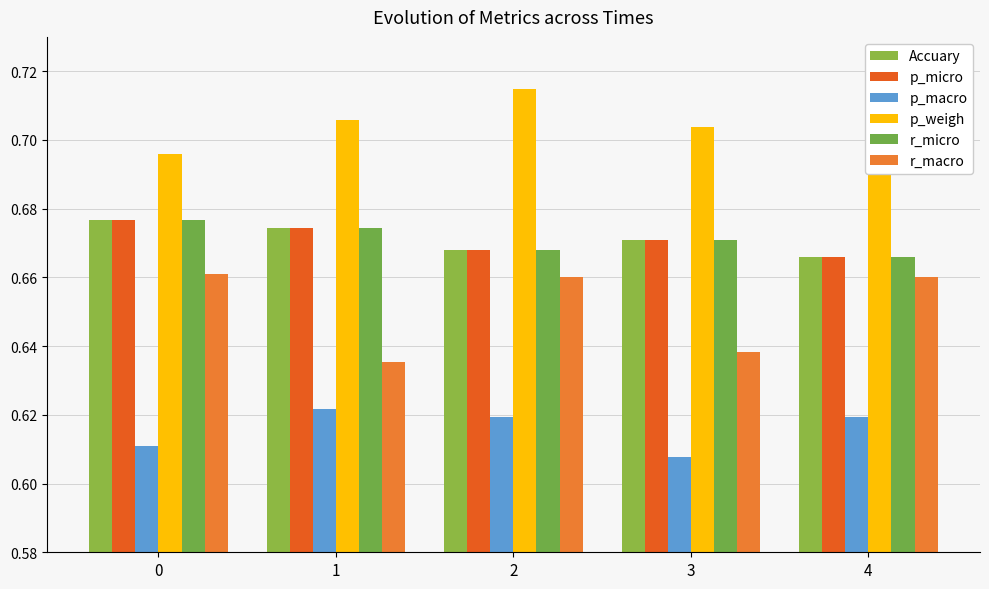

Does the chart contain stacked bars?

No